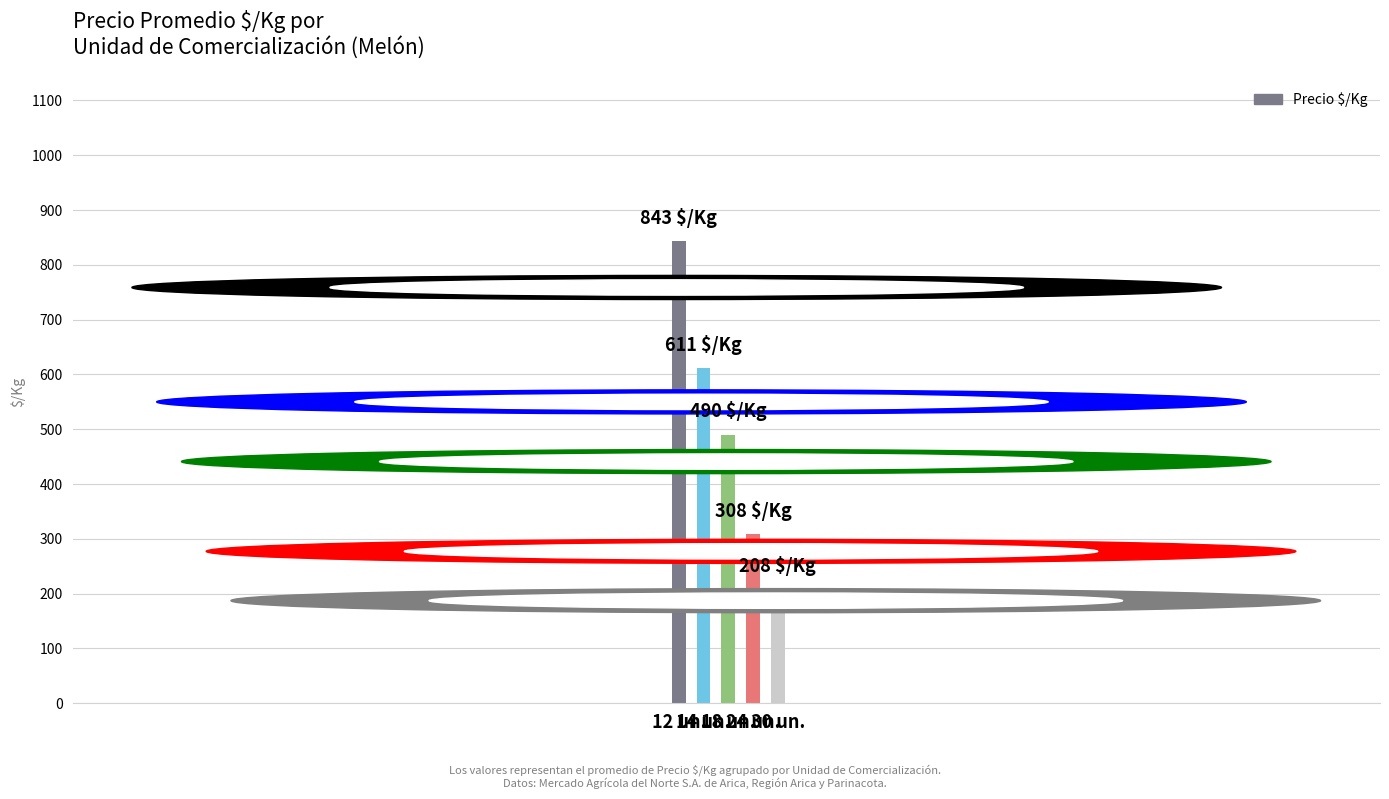

Is it true that the value at 12 un. is 207?

False